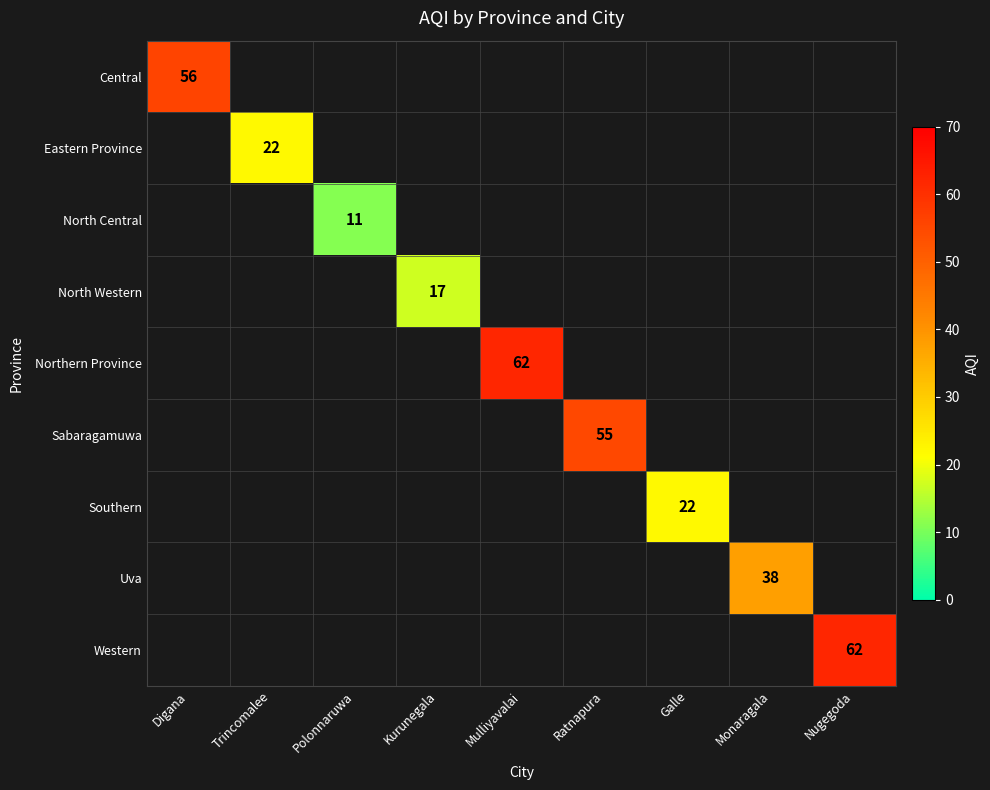

True or false: Northern Province has a value of 34 at Mulliyavalai.

False